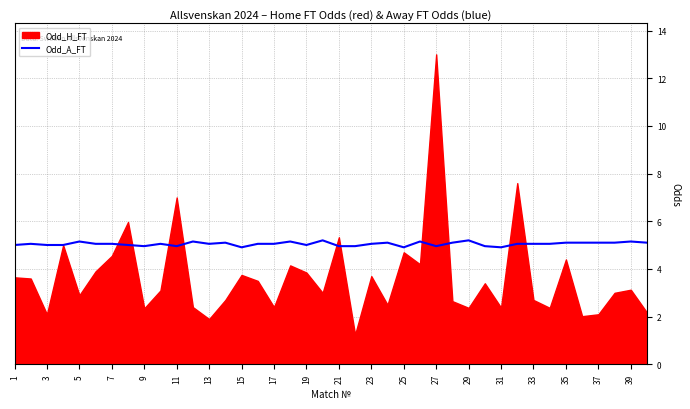

What is the maximum value for Odd_A_FT?

5.2